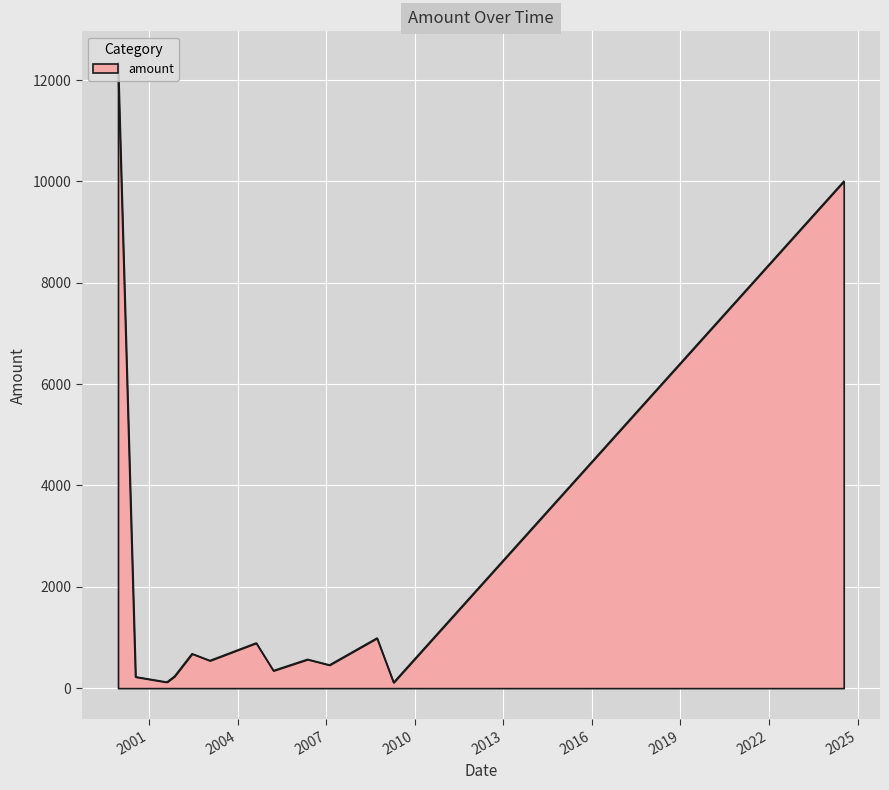

What is the difference between the maximum and minimum values?

12233